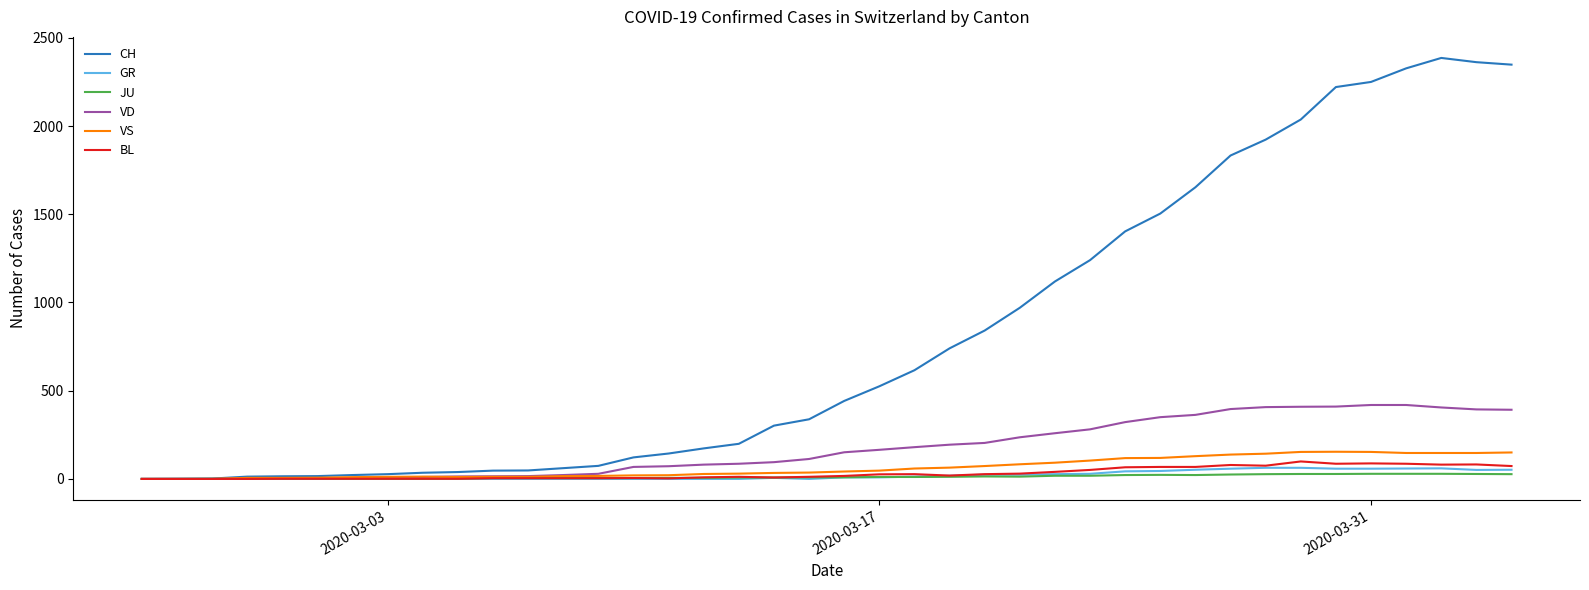

Which series has the widest spread of values?

CH